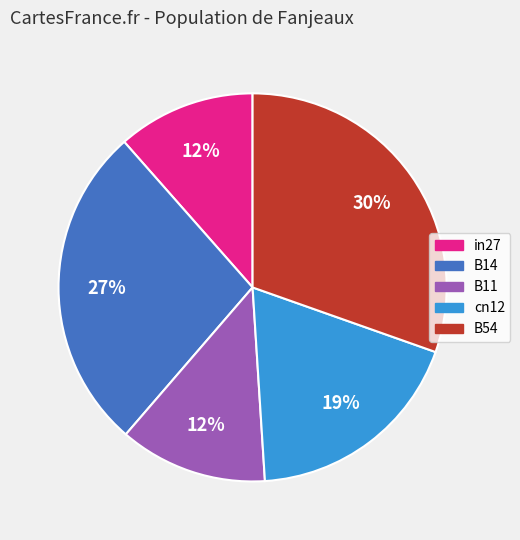

To the nearest percent, what percentage of the pie is B14?

27%